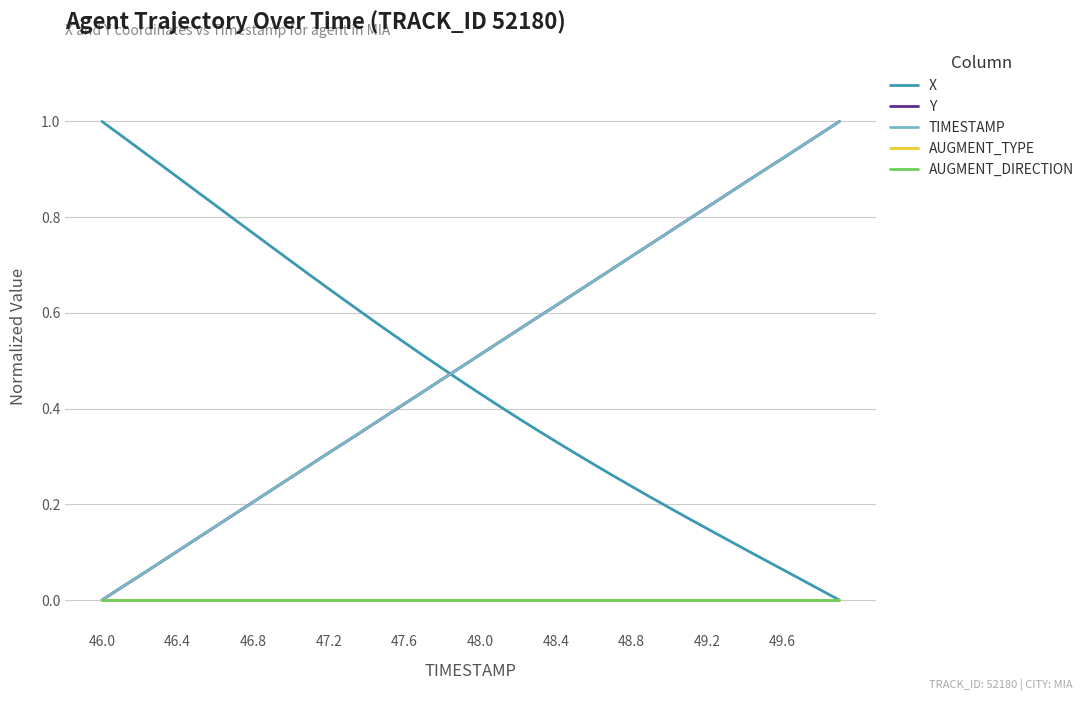

True or false: AUGMENT_DIRECTION has more than 2 points higher than both neighbors.

False